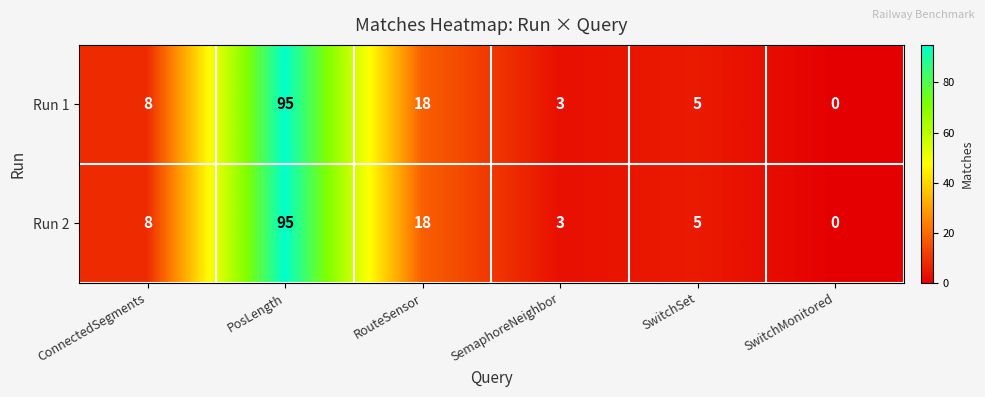

Is it true that Run 2 equals 8 at ConnectedSegments?

True